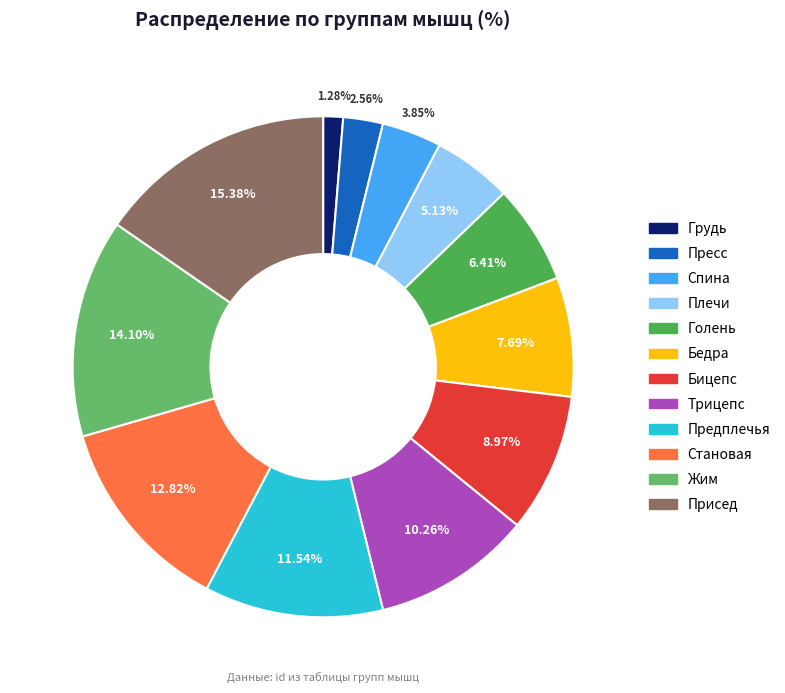

To the nearest percent, what portion does Присед represent?

15%